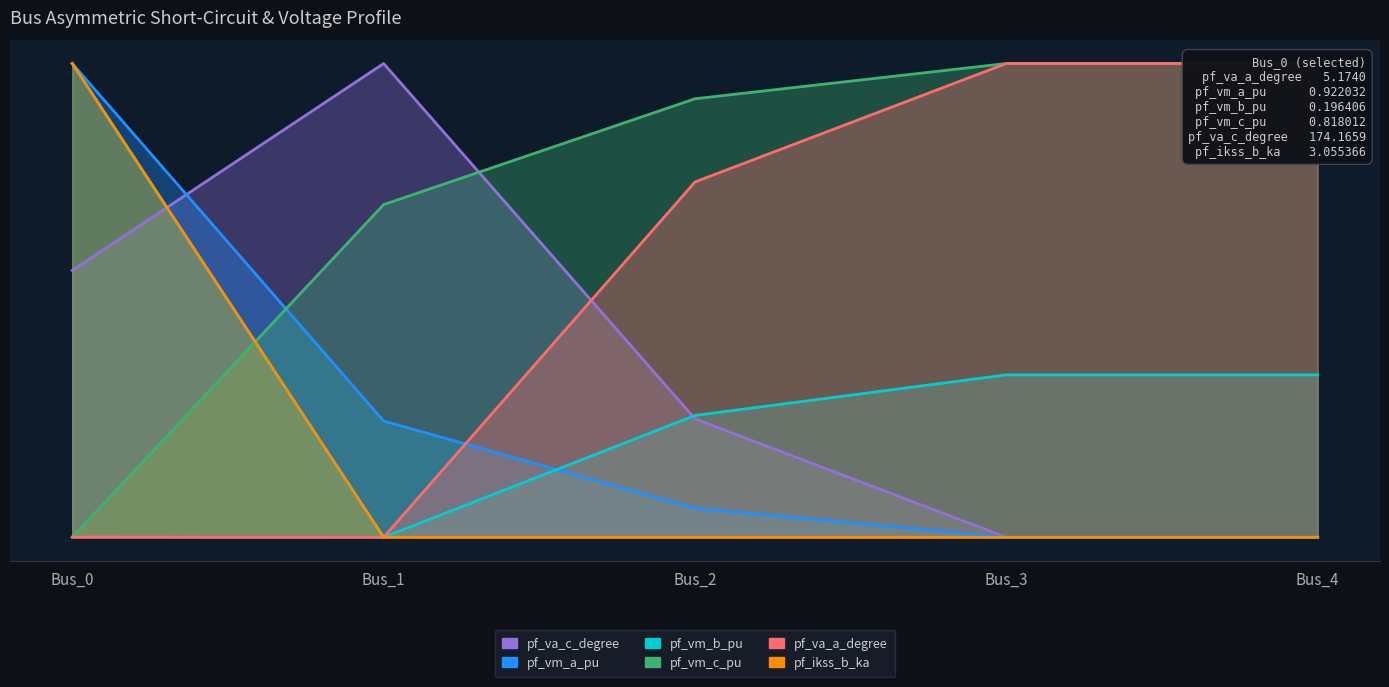

The pf_va_c_degree series shows 3.3 at Bus_3. True or false?

False